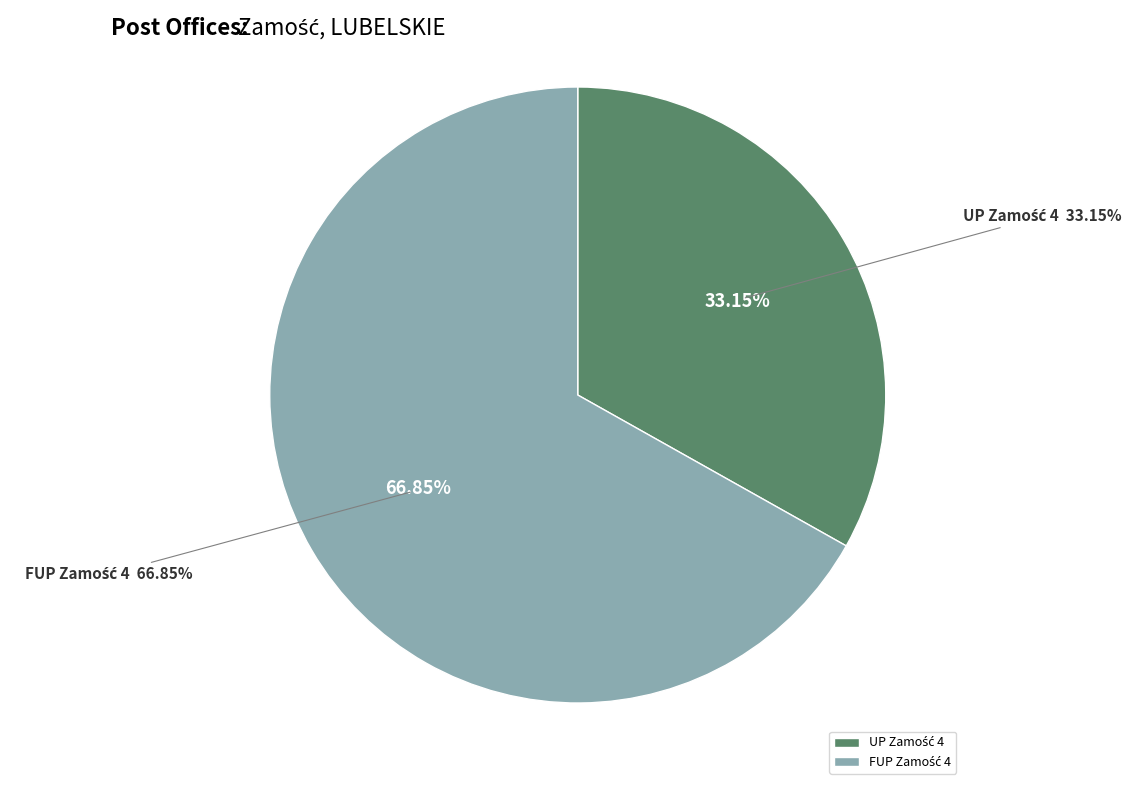

Which slice represents more than half of the pie?

FUP Zamość 4